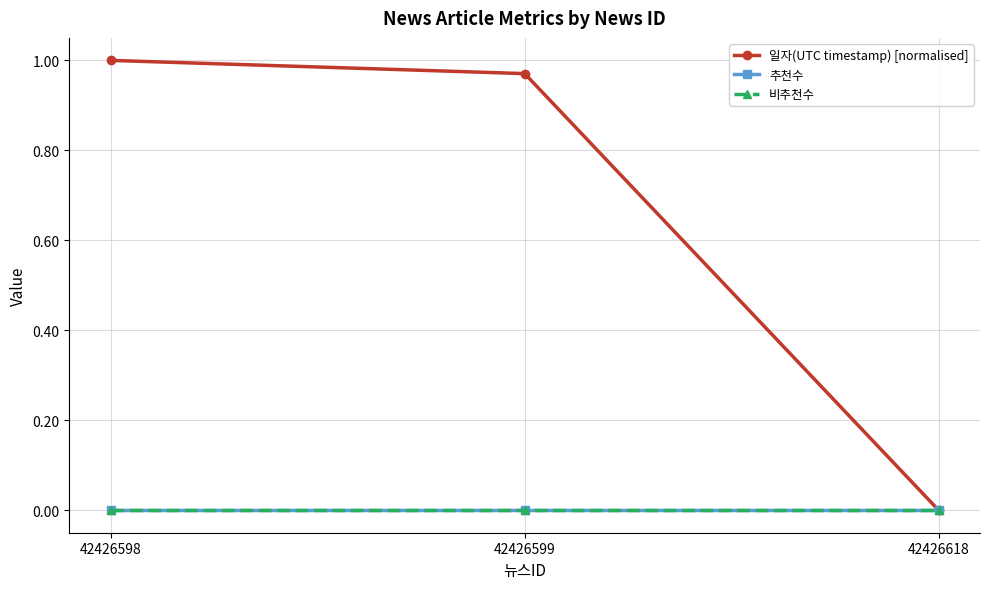

Which series has the largest range (max minus min)?

일자(UTC timestamp) [normalised]